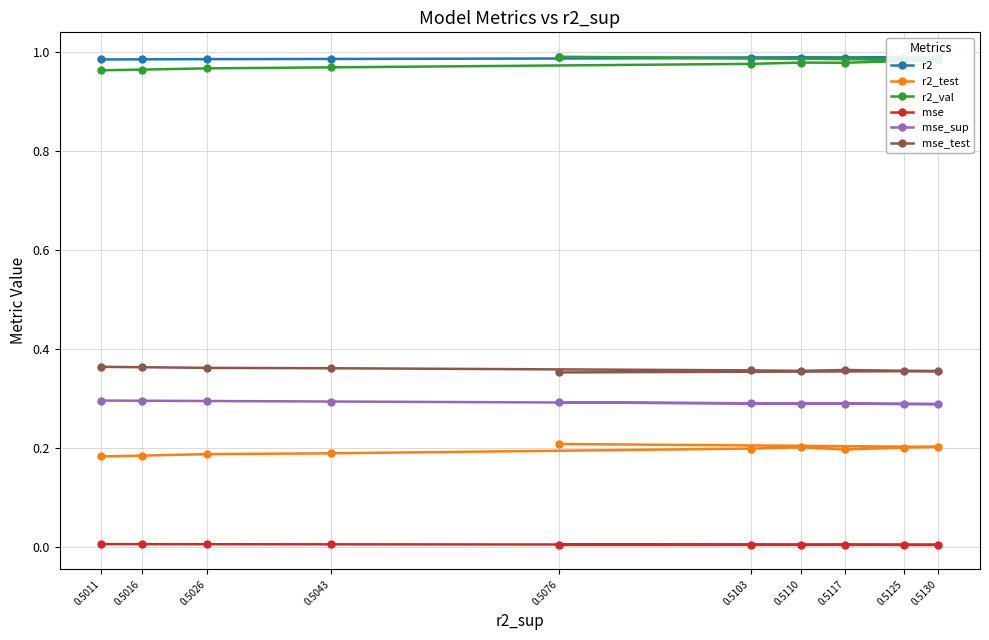

Does the chart have visible grid lines?

Yes